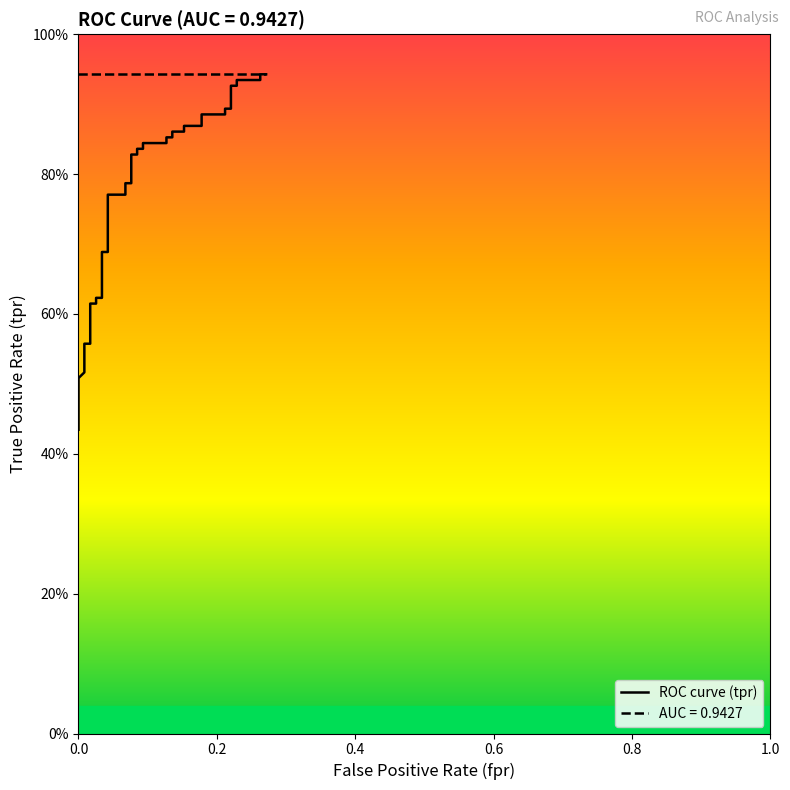

What is the value of the 20th point from the left?

0.8